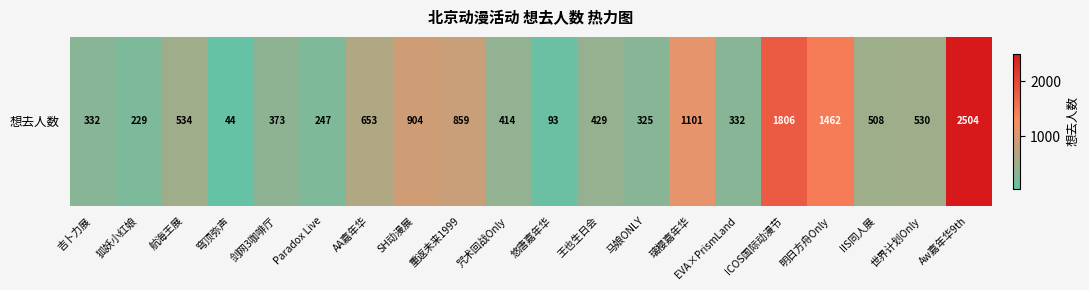

Where is the data nearest to the value 1274?

璃樱嘉年华